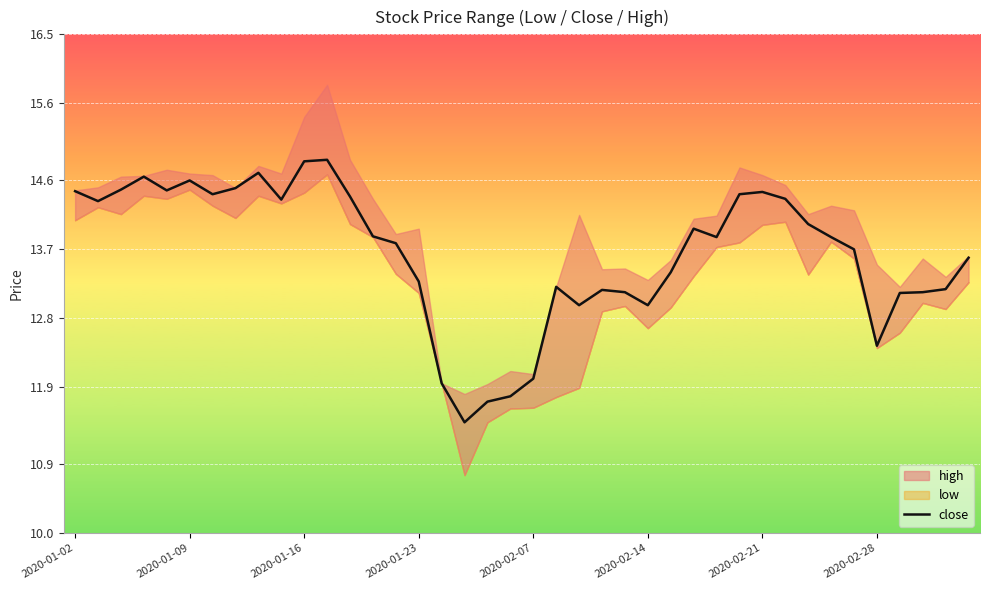

What is the maximum value for close?

14.9